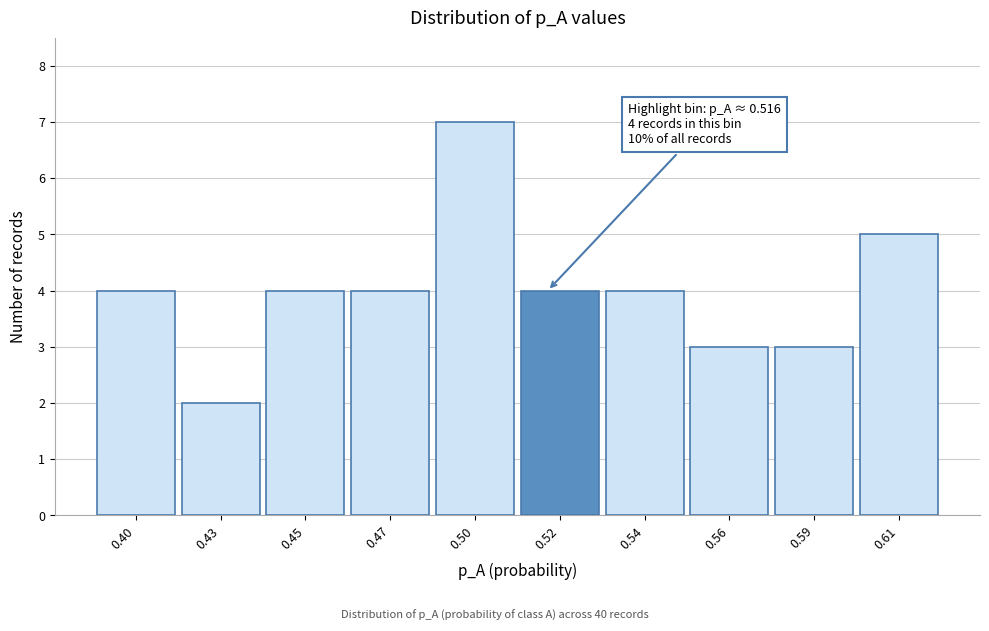

Reading right to left, extract all data points from this chart.

5	3	3	4	4	7	4	4	2	4